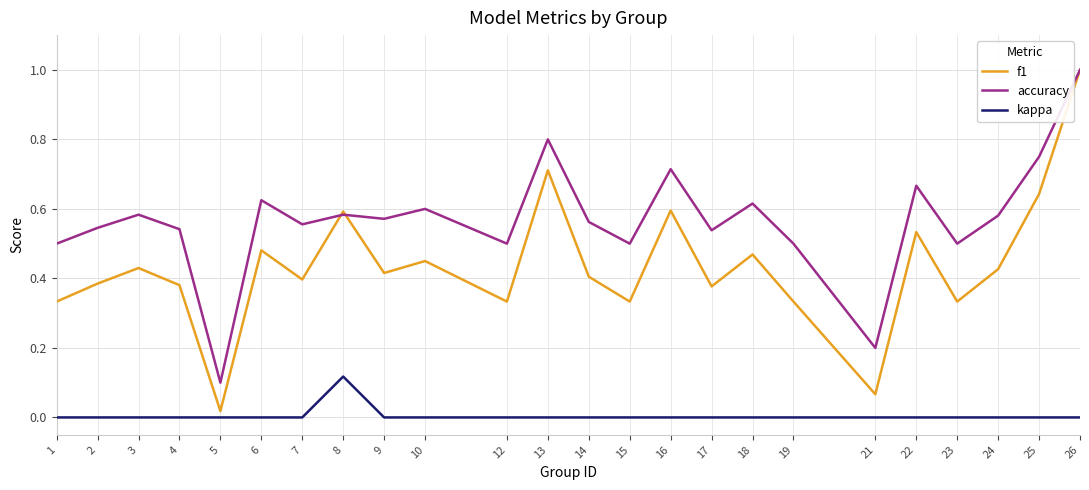

True or false: f1 and kappa intersect in this chart.

False